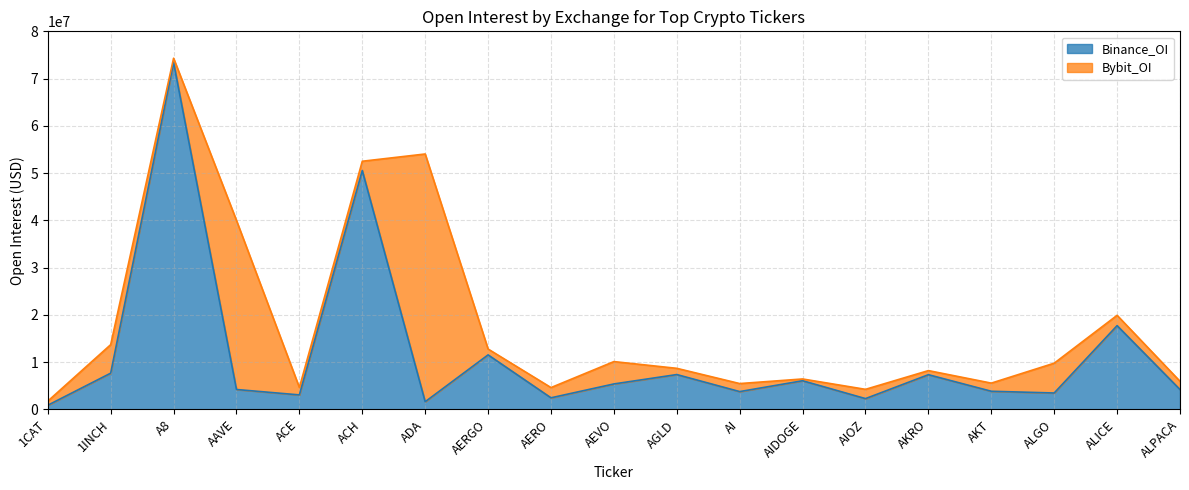

What is the ratio of the value at ACH to the value at ALGO?

14.6